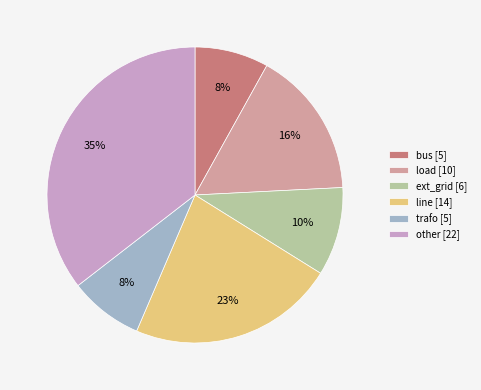

How many segments does this pie chart have?

6